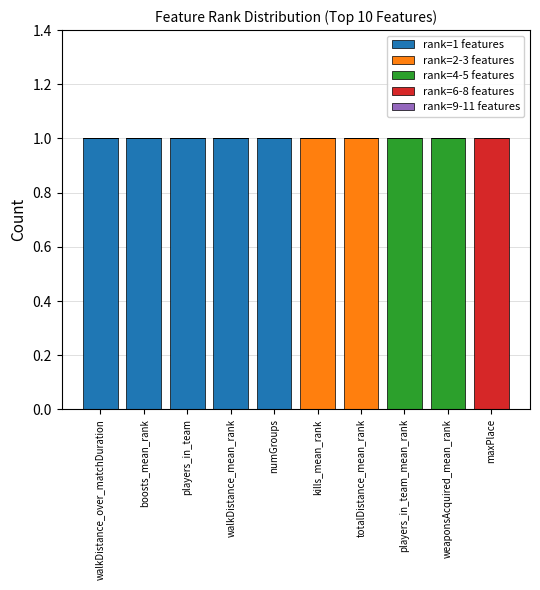

The value of rank=1 features at walkDistance_over_matchDuration is 0. True or false?

False